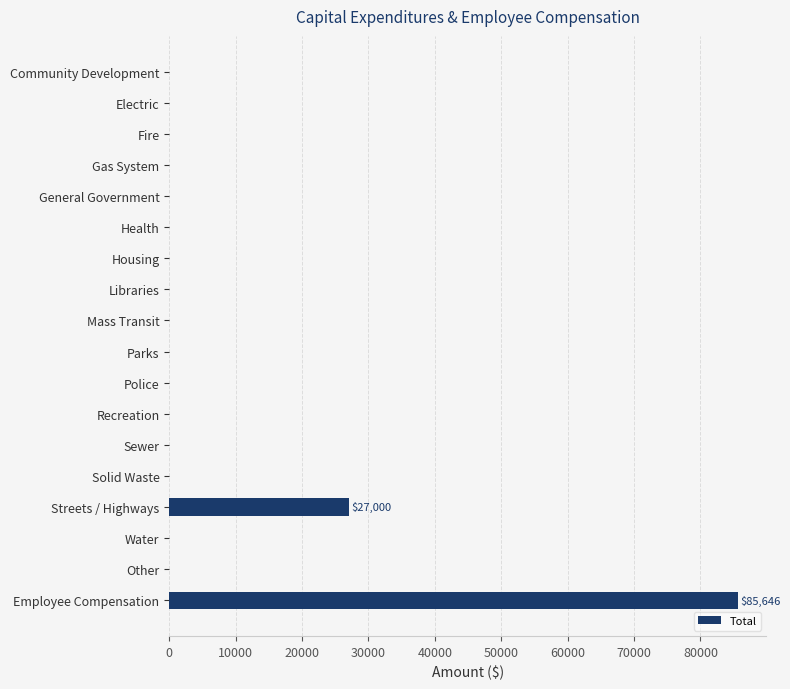

Reading top to bottom, transcribe all the data shown in this chart.

Community Development=0	Electric=0	Fire=0	Gas System=0	General Government=0	Health=0	Housing=0	Libraries=0	Mass Transit=0	Parks=0	Police=0	Recreation=0	Sewer=0	Solid Waste=0	Streets / Highways=27000	Water=0	Other=0	Employee Compensation=85646